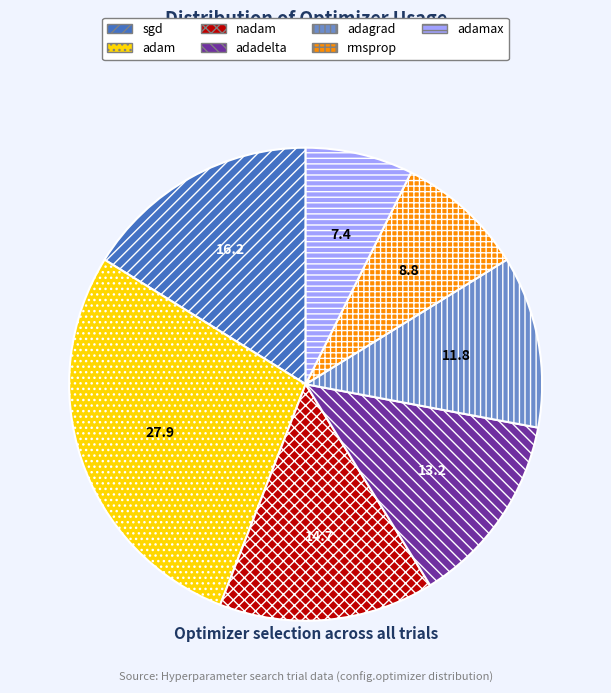

Does rmsprop account for over 50% of the chart?

No